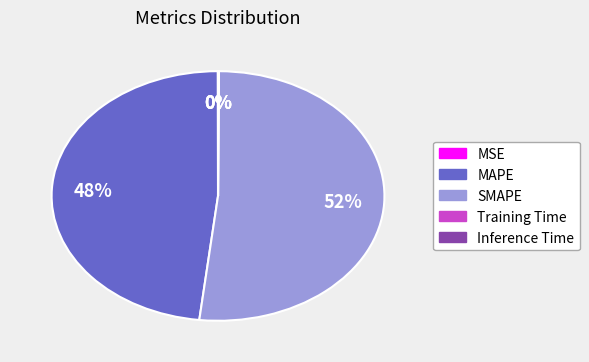

Which slice represents more than half of the pie?

SMAPE